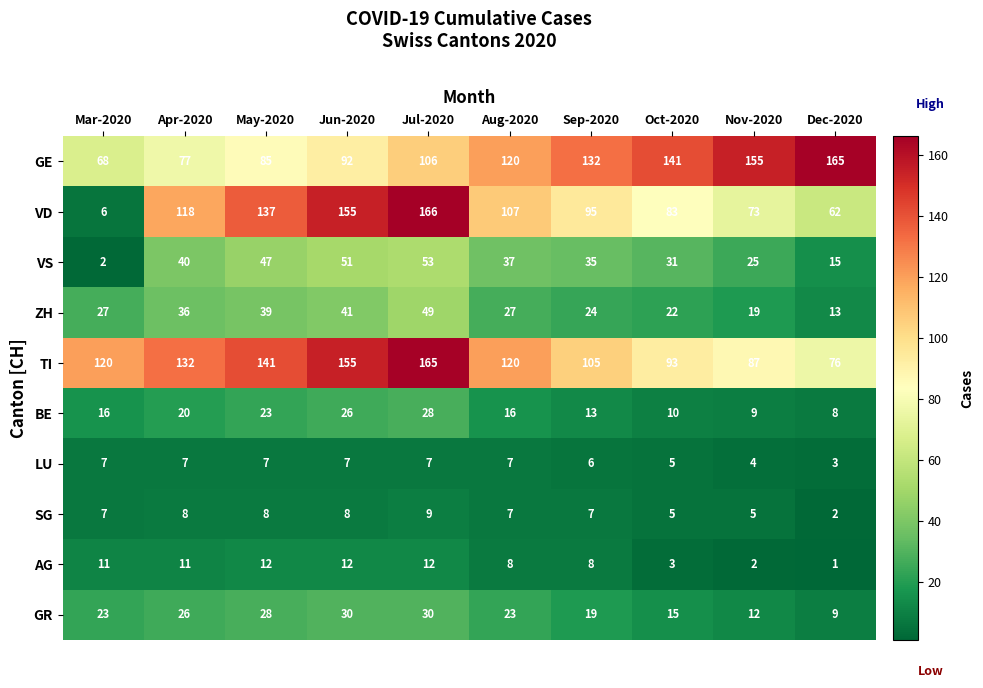

How many categories are shown in the chart?

10